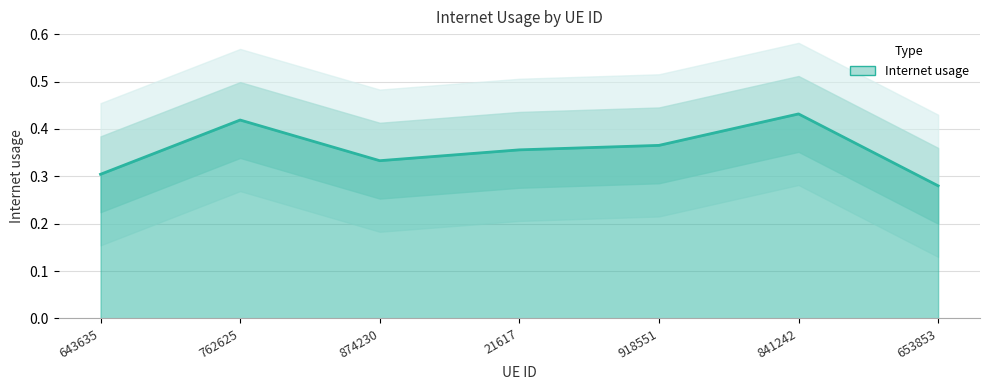

Count the number of data series in this chart.

1